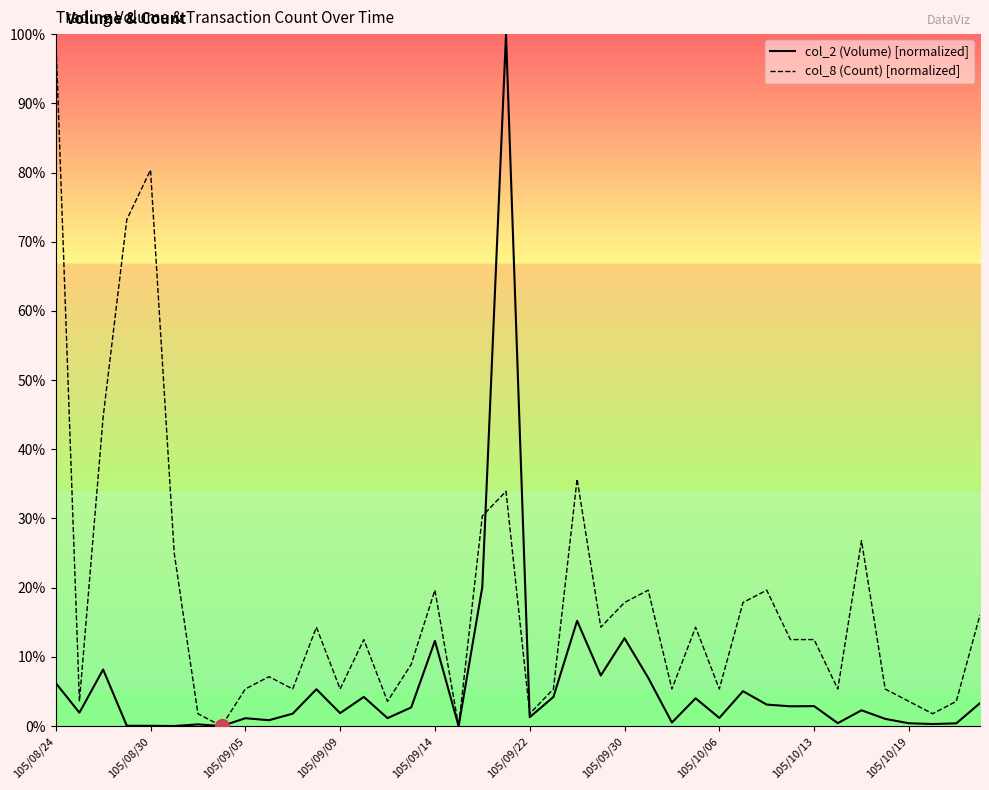

How many values in the col_2 (Volume) series are below 2?

20